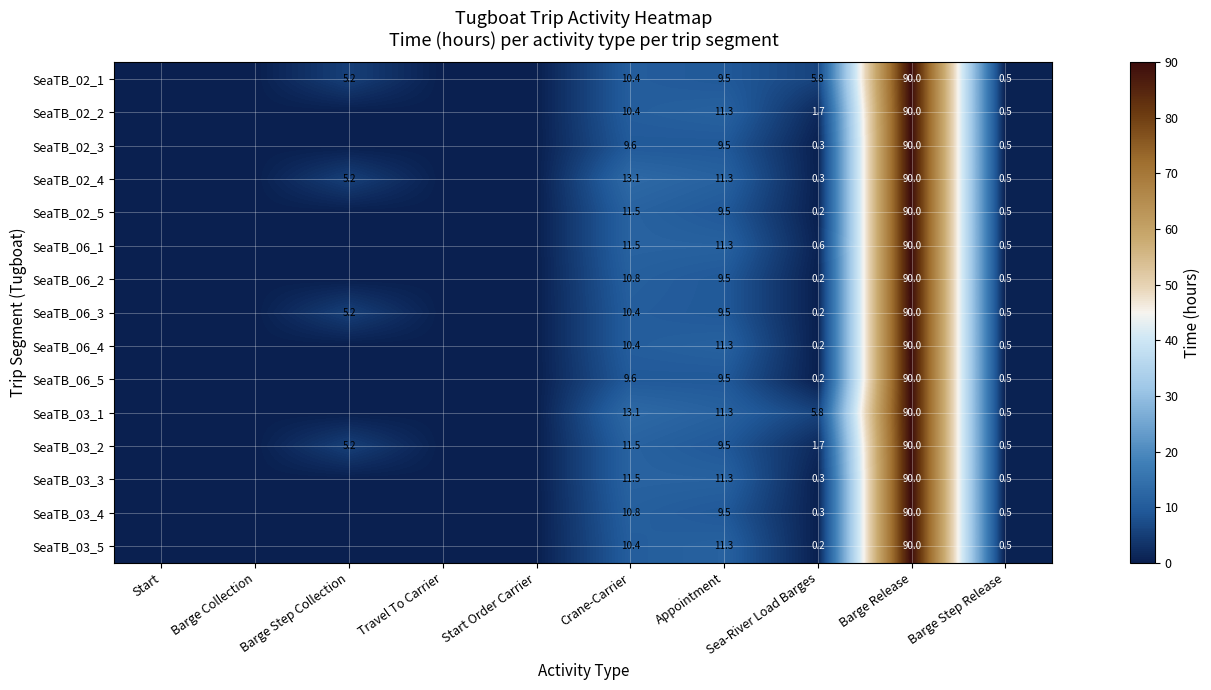

What is the total value across all series at Crane-Carrier?

165.0